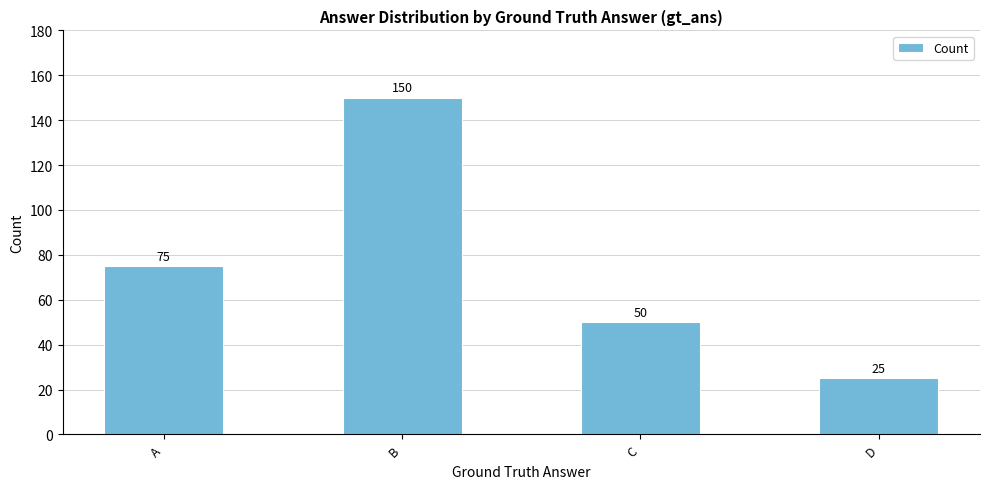

What is the difference between the maximum and minimum values?

125